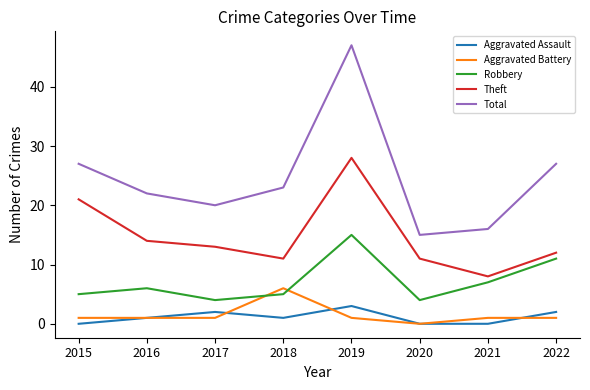

Reading left to right, what are all the values shown in this chart?

Aggravated Assault: 0	1	2	1	3	0	0	2
Aggravated Battery: 1	1	1	6	1	0	1	1
Robbery: 5	6	4	5	15	4	7	11
Theft: 21	14	13	11	28	11	8	12
Total: 27	22	20	23	47	15	16	27